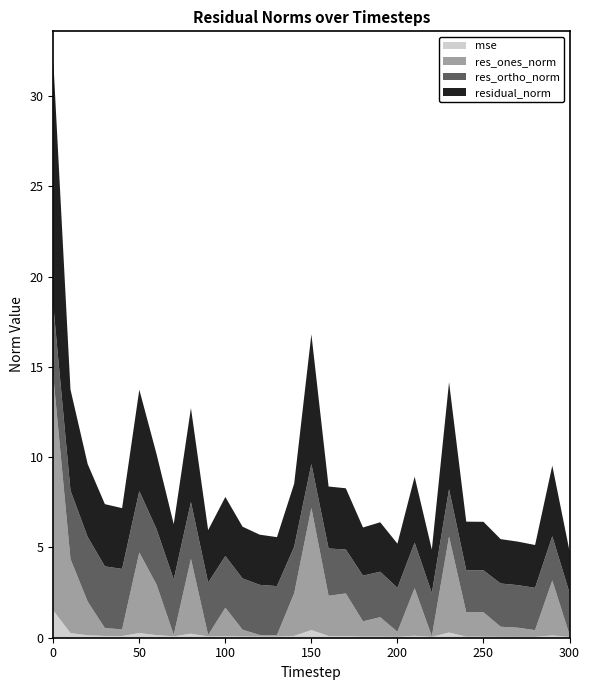

Reading right to left, what are all the values shown in this chart?

mse: 0.0	0.1	0.0	0.0	0.0	0.1	0.1	0.3	0.0	0.1	0.0	0.1	0.1	0.1	0.1	0.4	0.1	0.1	0.1	0.1	0.1	0.1	0.2	0.1	0.1	0.3	0.1	0.1	0.1	0.3	1.5
res_ones_norm: 0.1	3.0	0.4	0.5	0.6	1.3	1.3	5.3	0.0	2.6	0.3	1.1	0.8	2.4	2.2	6.8	2.4	0.1	0.1	0.4	1.6	0.1	4.1	0.1	2.8	4.5	0.4	0.4	1.9	4.1	13.0
res_ortho_norm: 2.3	2.5	2.3	2.4	2.4	2.3	2.3	2.6	2.4	2.5	2.4	2.5	2.5	2.4	2.6	2.4	2.6	2.7	2.8	2.8	2.9	2.9	3.1	3.1	3.1	3.4	3.3	3.4	3.6	3.8	3.9
residual_norm: 2.3	3.9	2.4	2.4	2.5	2.7	2.7	5.9	2.4	3.6	2.4	2.7	2.7	3.4	3.4	7.2	3.5	2.7	2.8	2.9	3.3	2.9	5.2	3.1	4.2	5.6	3.4	3.4	4.0	5.6	13.6